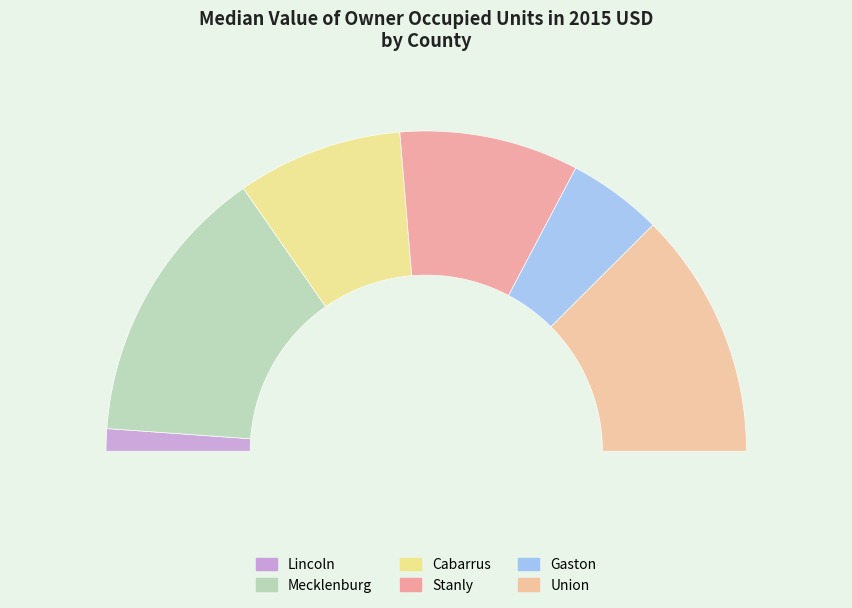

What is the change in value from Lincoln to Stanly?

+112244